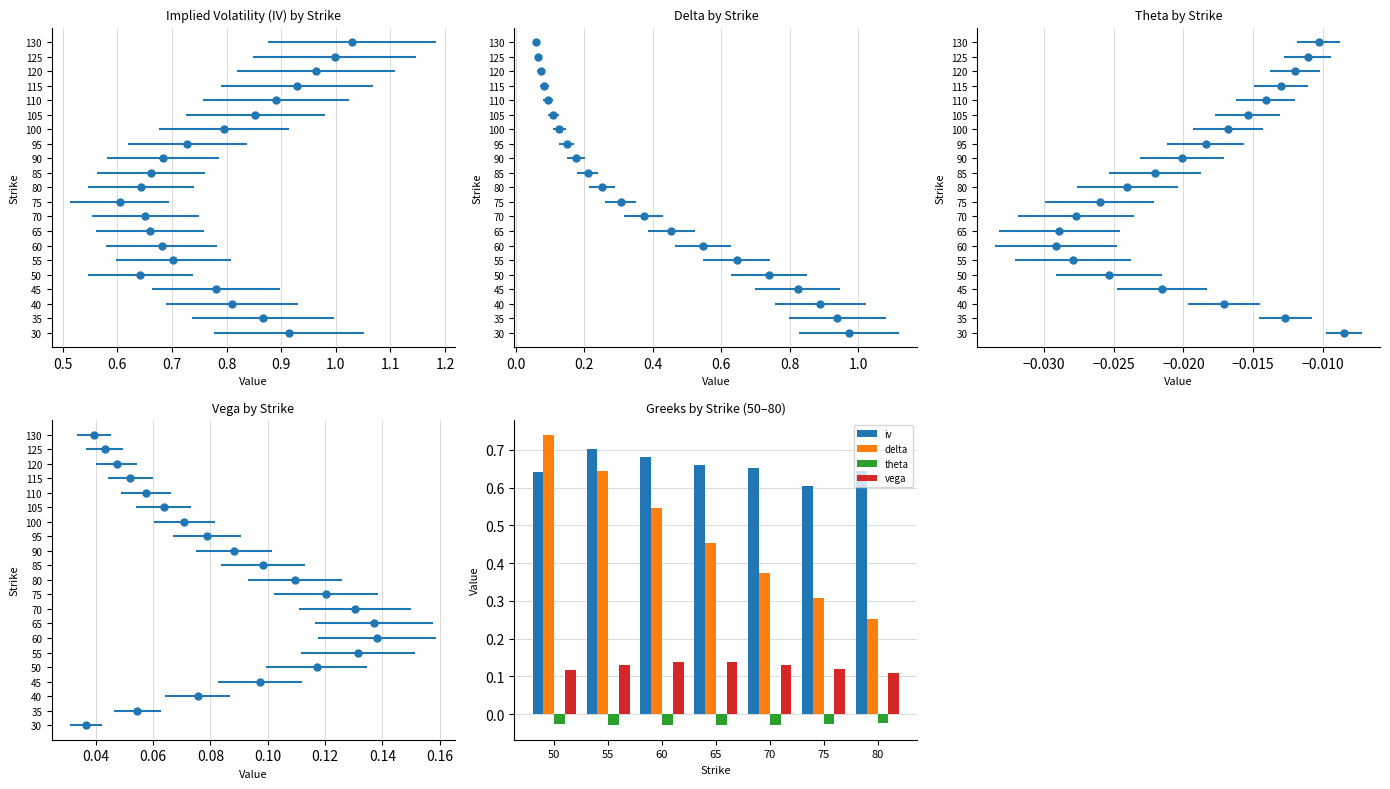

True or false: iv has a value of 0.2 at 60.

False